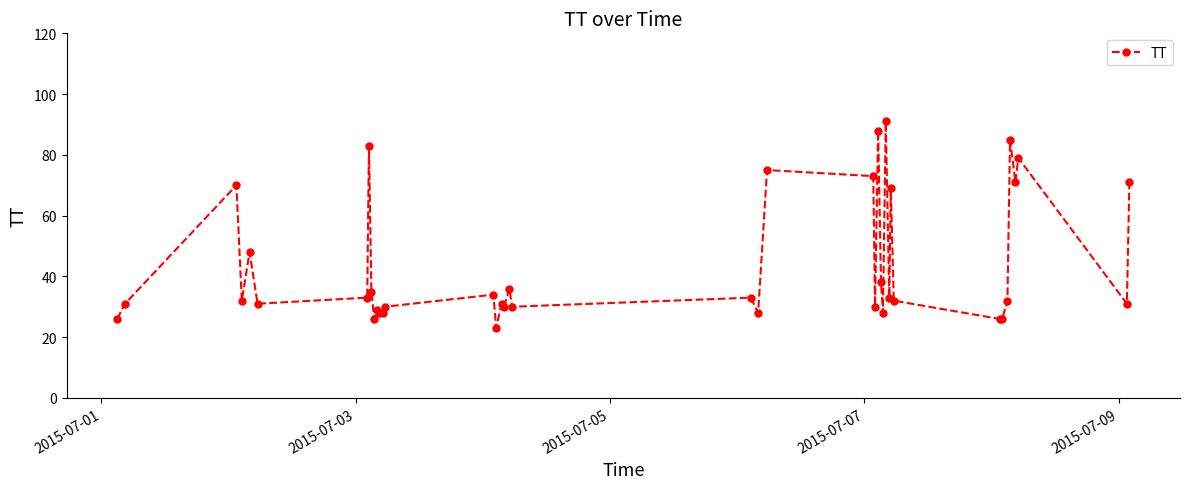

What is the difference between the second highest and minimum values?

65